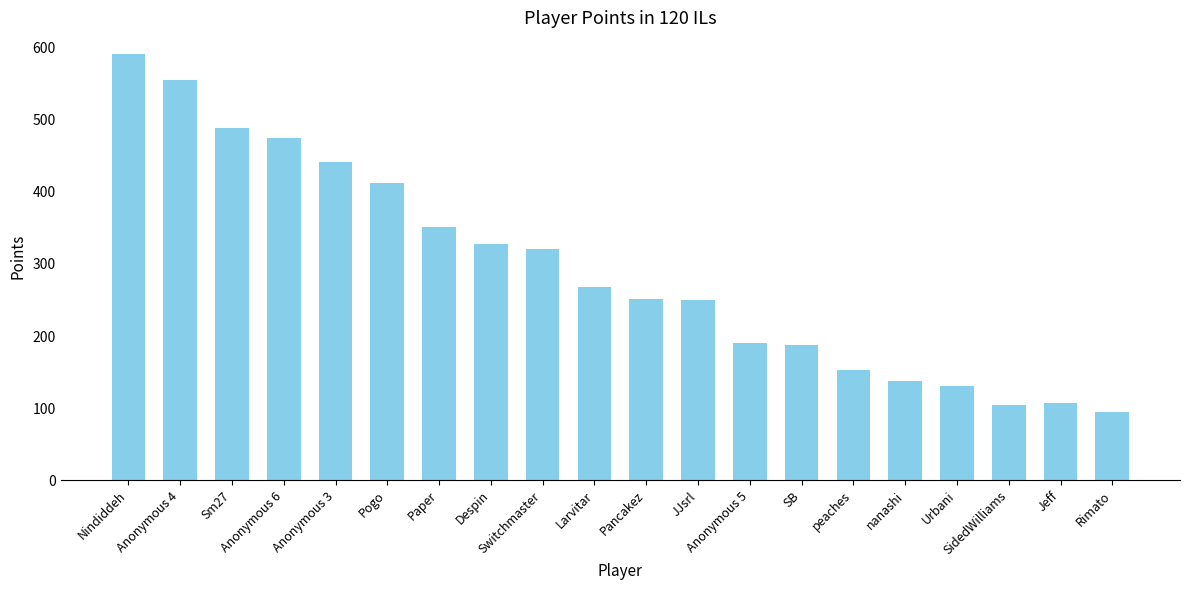

At which label does the data first exceed 268?

Nindiddeh